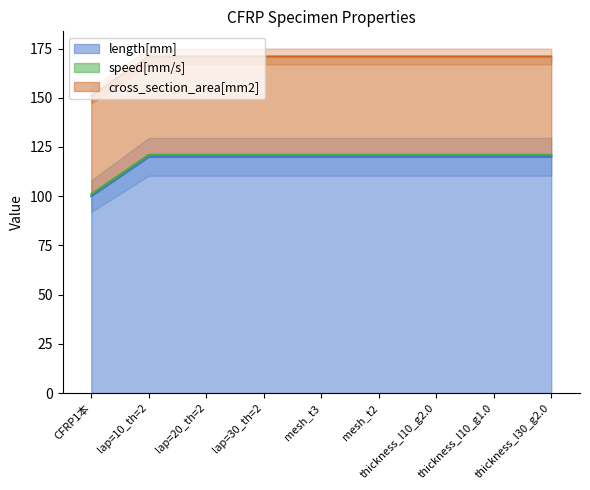

What value does the cross_section_area[mm2] series have at thickness_l30_g2.0?

50